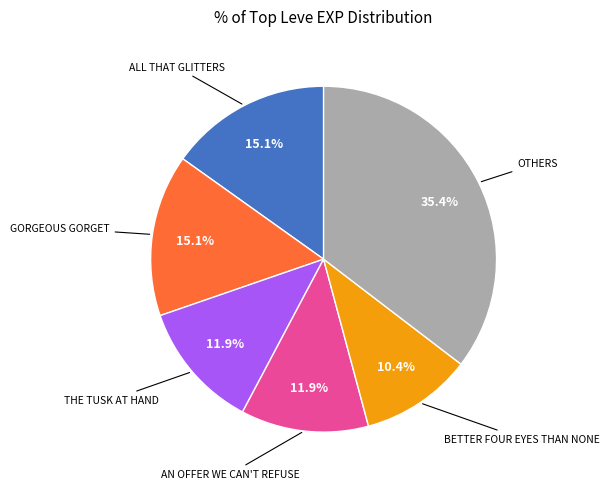

Is there a majority slice in this chart?

No